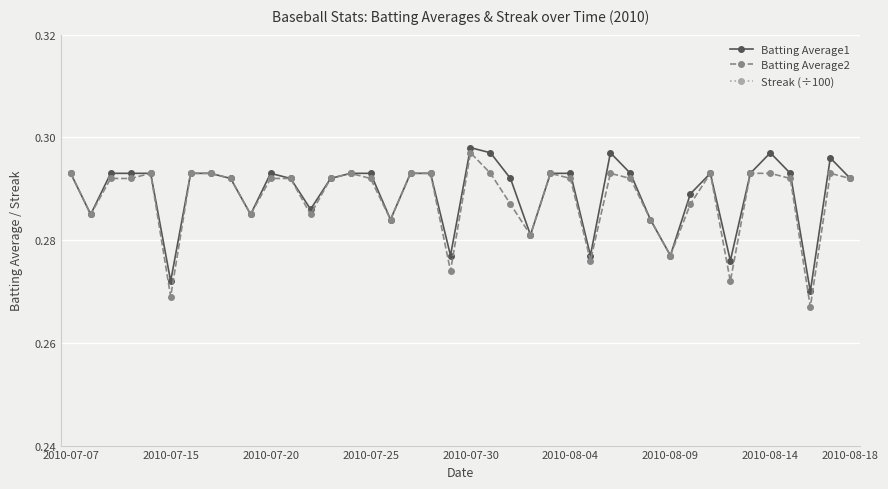

True or false: Streak (÷100) and Batting Average1 intersect in this chart.

False